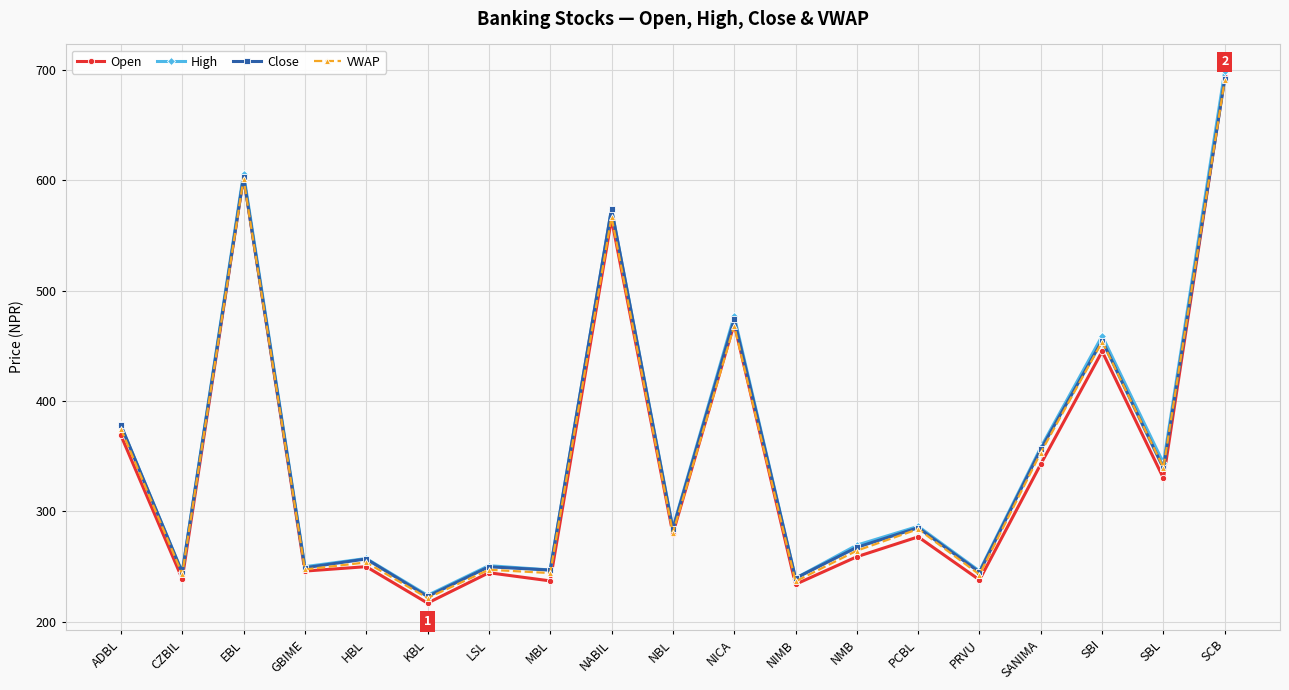

Which series has the widest spread of values?

Open